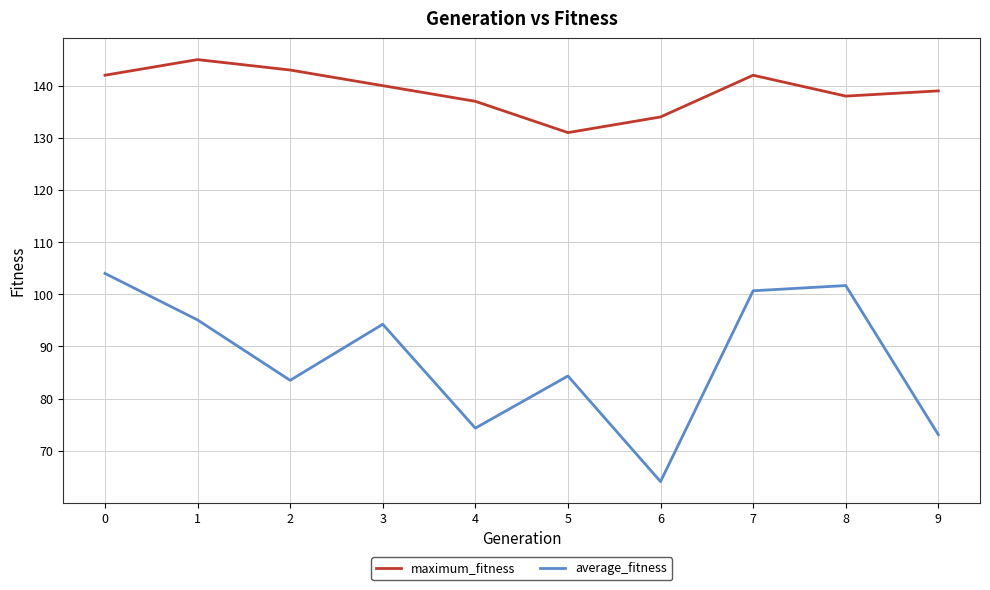

How many lines are shown in the chart?

2